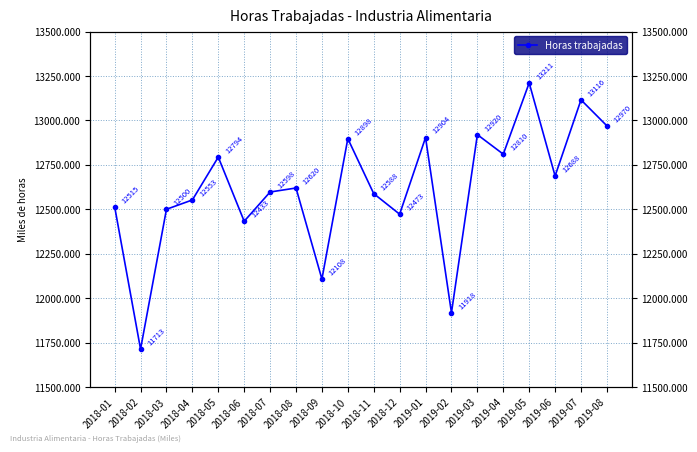

Rank the categories by value from highest to lowest.

2019-05, 2019-07, 2019-08, 2019-03, 2019-01, 2018-10, 2019-04, 2018-05, 2019-06, 2018-08, 2018-07, 2018-11, 2018-04, 2018-01, 2018-03, 2018-12, 2018-06, 2018-09, 2019-02, 2018-02